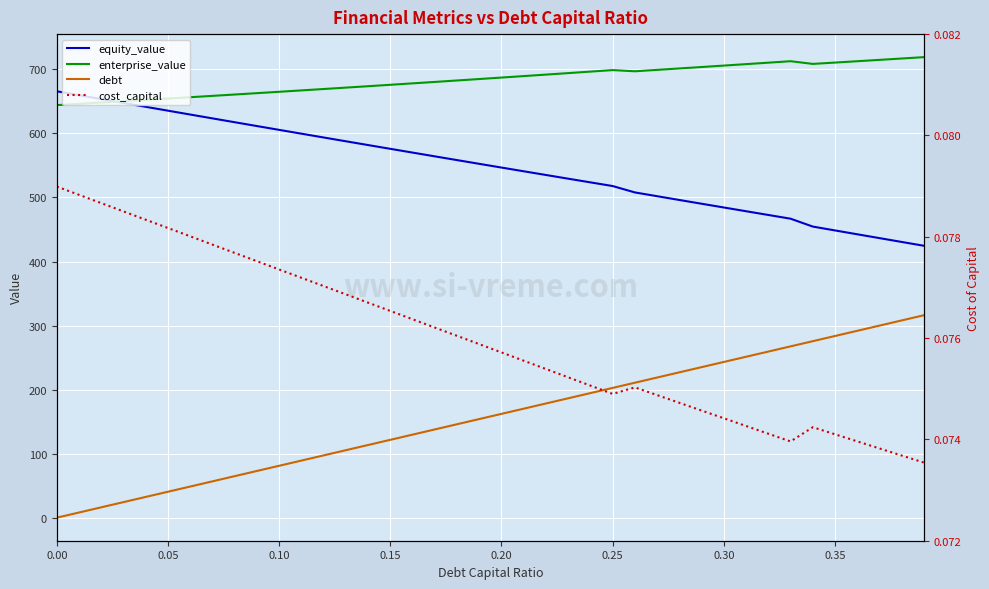

What is the average value of the debt series?

158.1